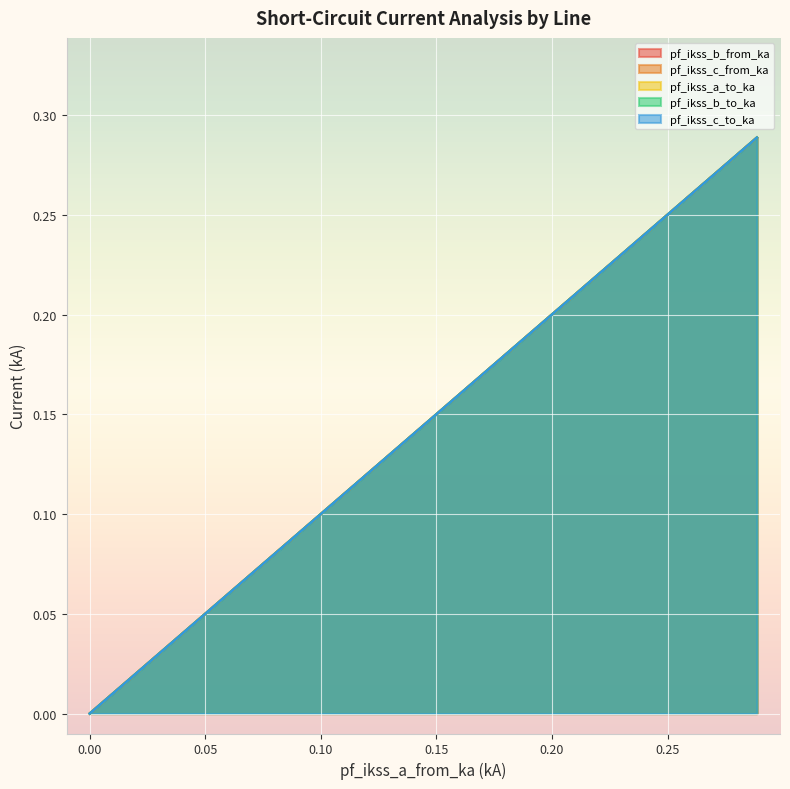

Count the pf_ikss_b_to_ka values in the range 0 to 1.

4